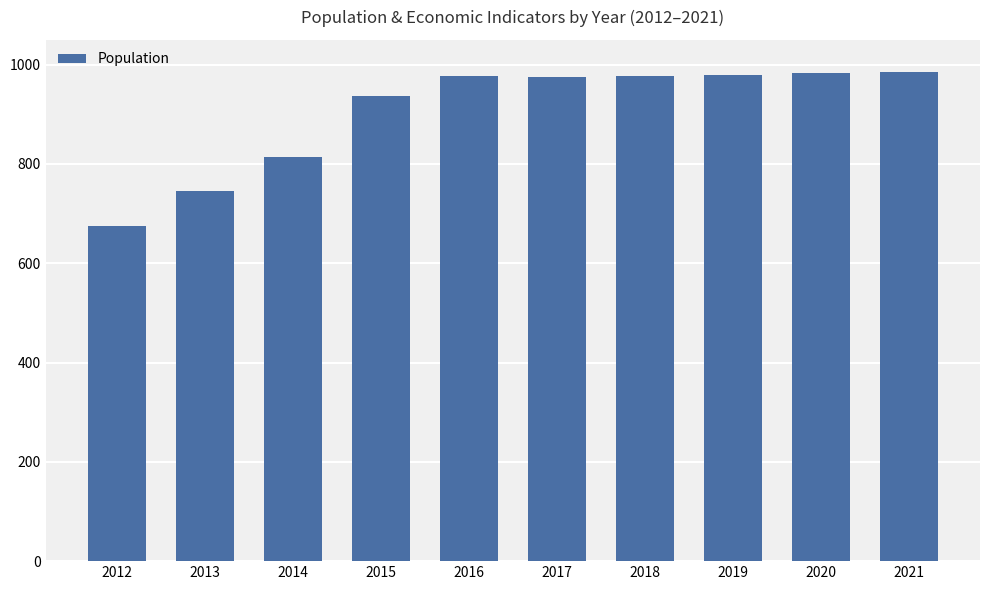

At which label is the value closest to 830?

2014